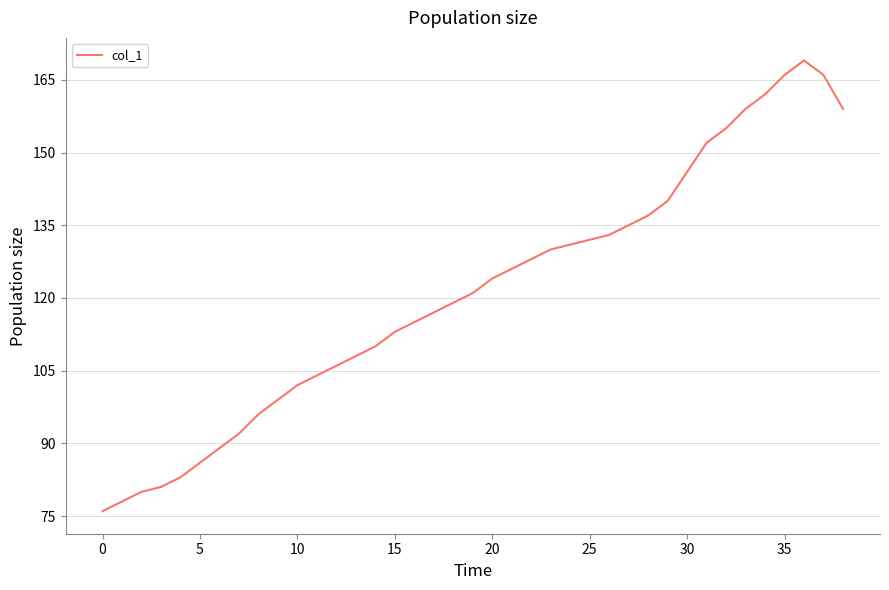

What is the minimum value shown in the chart?

76